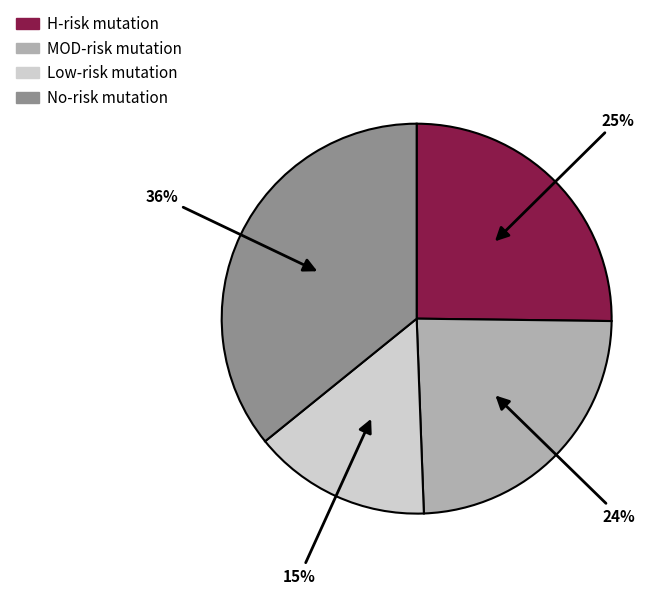

Is there any slice that represents more than half of the pie?

No